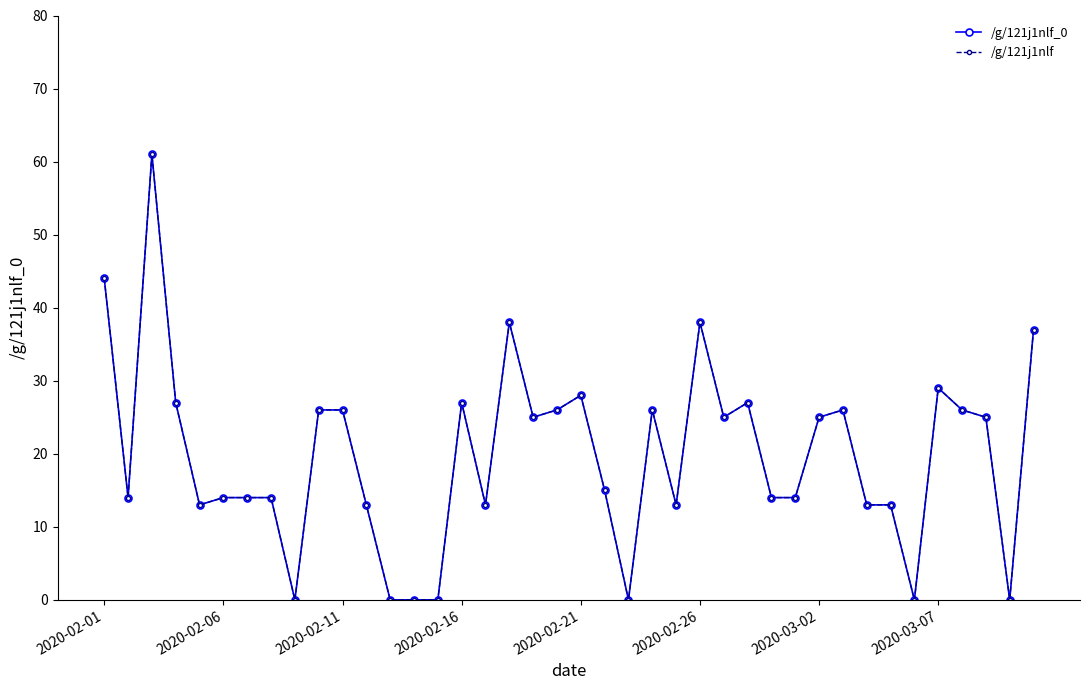

Does the chart have visible grid lines?

No